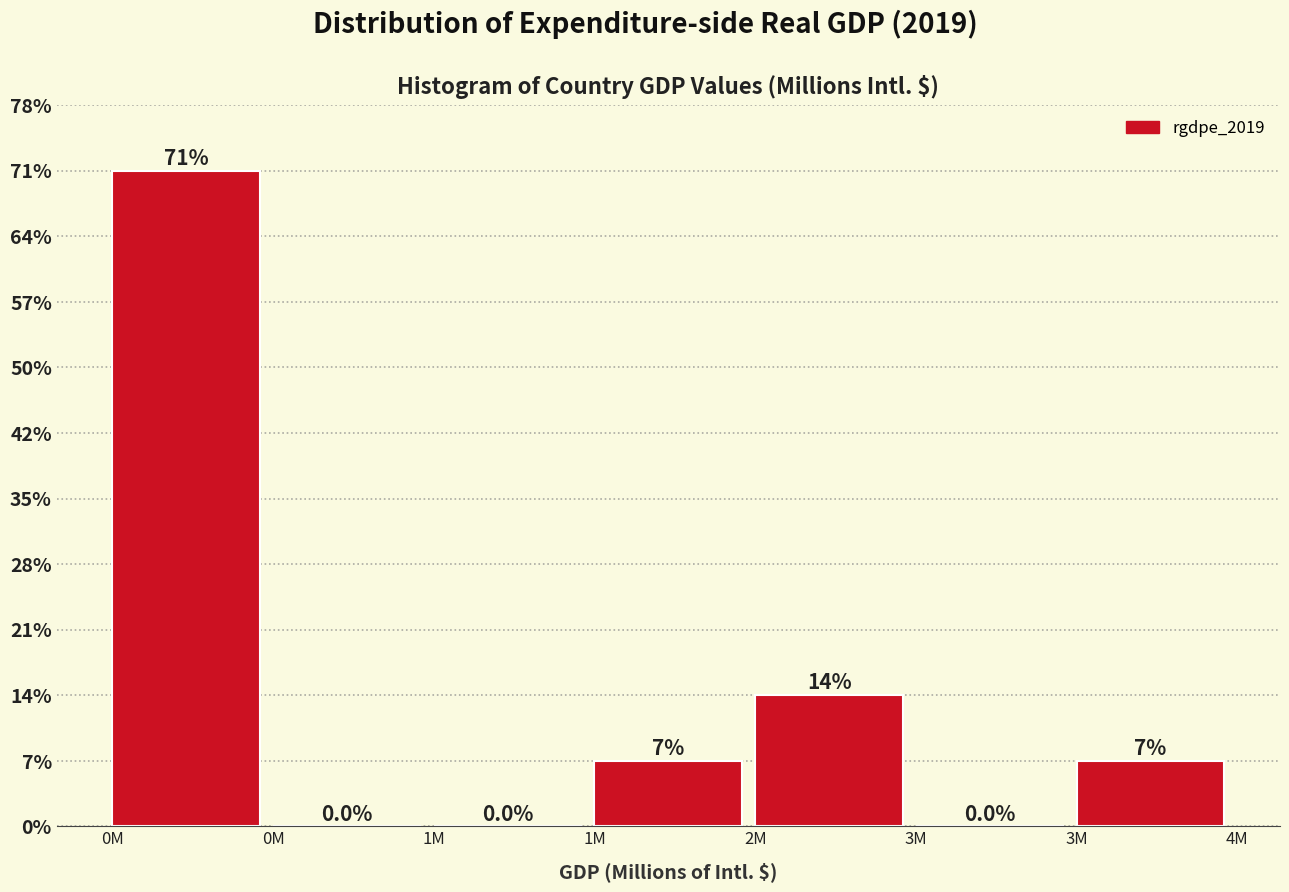

Are the bars horizontal?

No